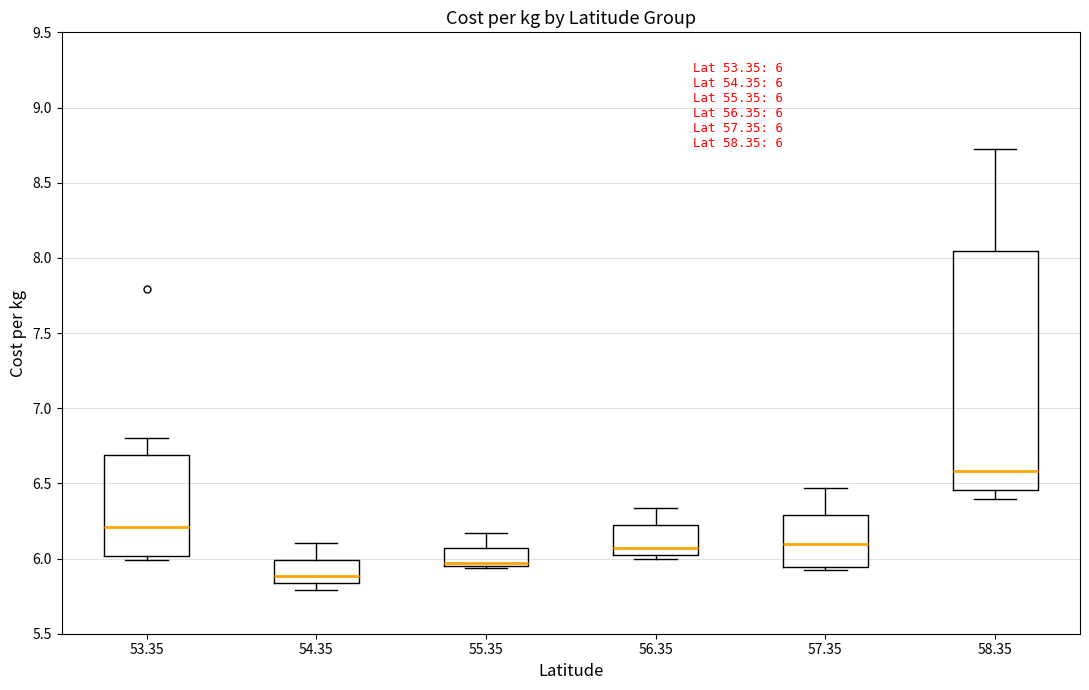

Comparing the boxes themselves (not the whiskers), which one is the tallest?

58.35